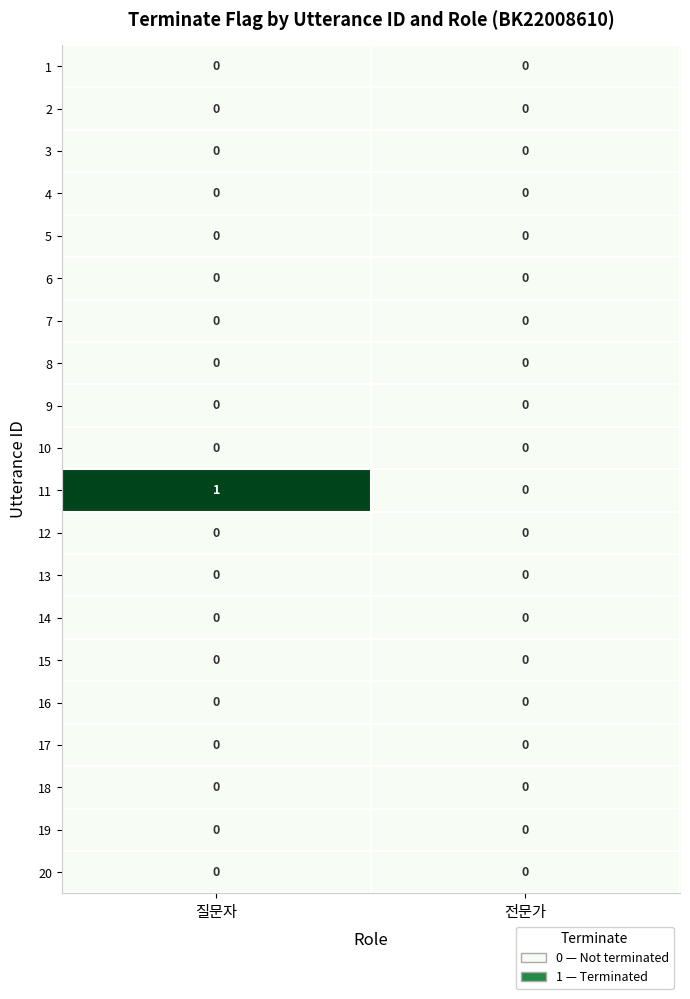

At which category does the chart reach its peak across all series?

질문자